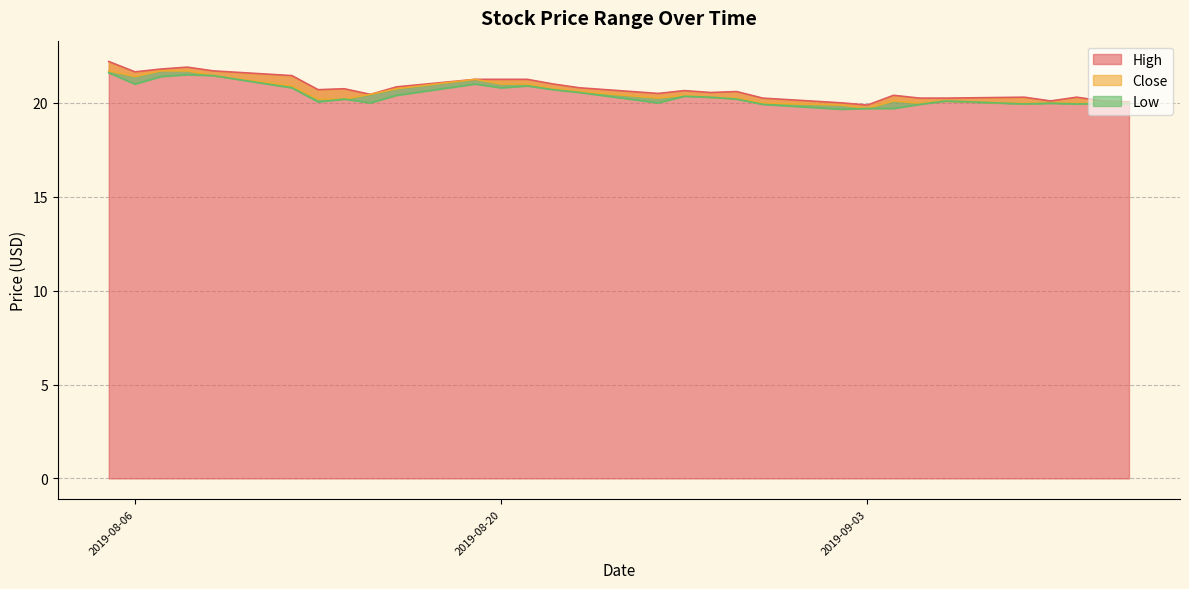

At which label does High first exceed 20?

2019-08-05